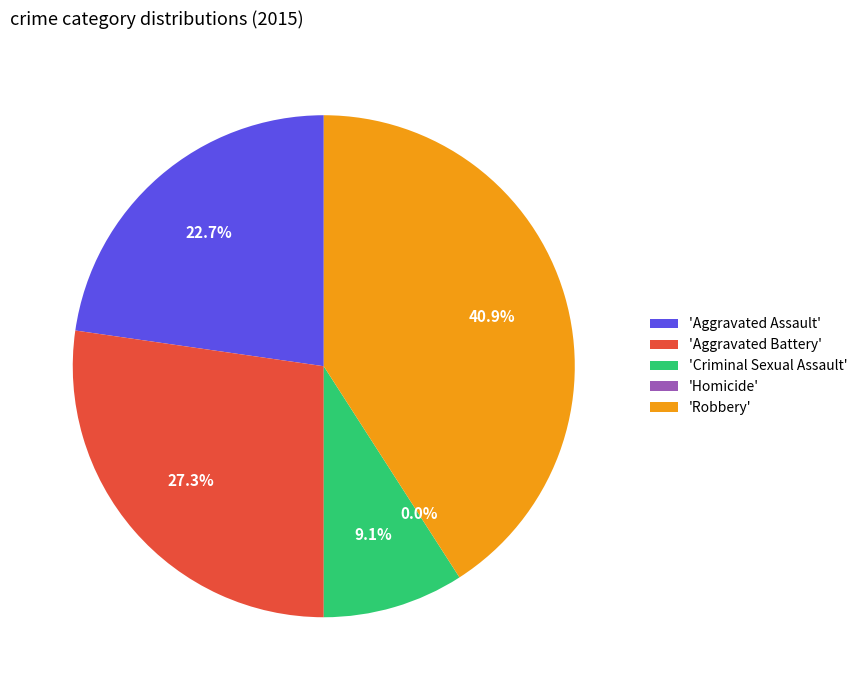

What is the largest slice in the pie chart?

Robbery